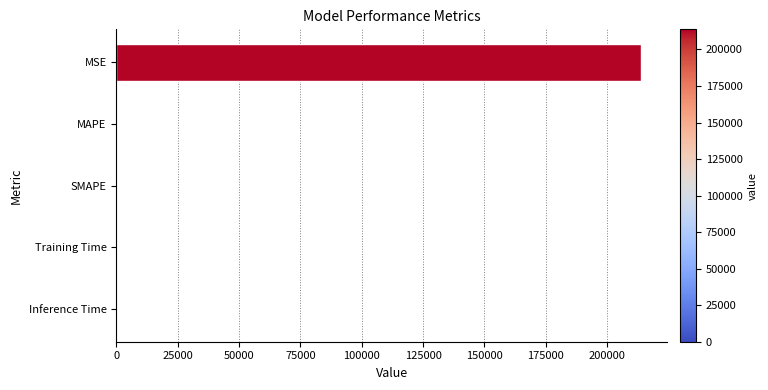

The value at MSE is 103896.0. True or false?

False